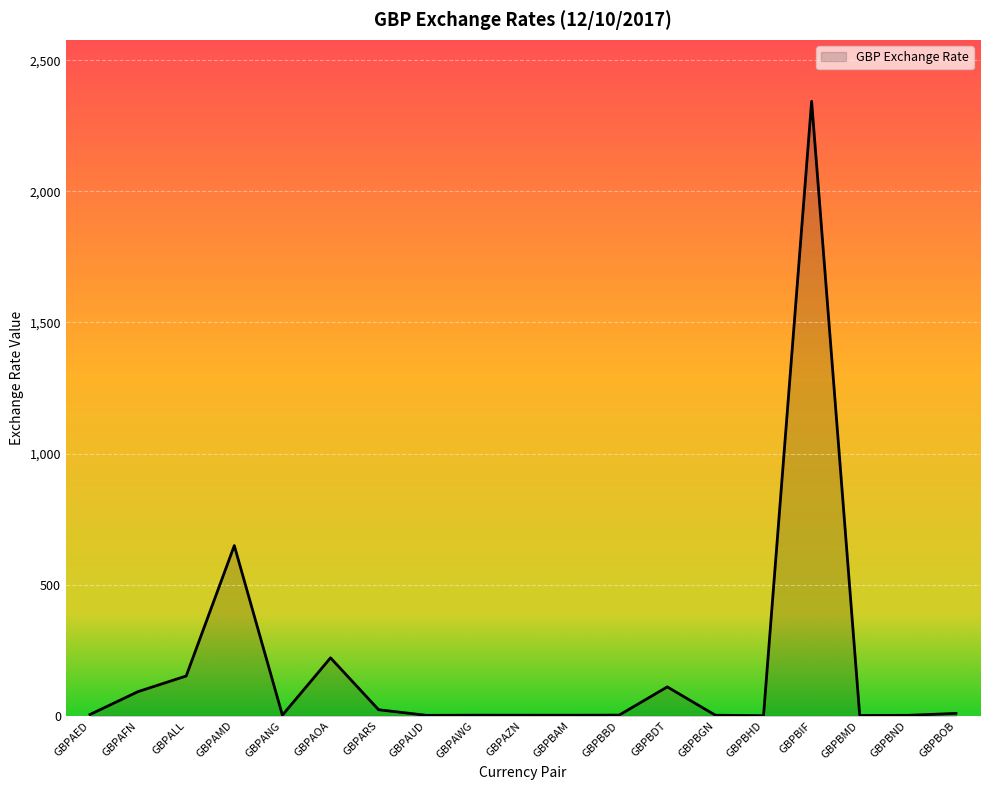

What is the maximum value shown in the chart?

2343.4